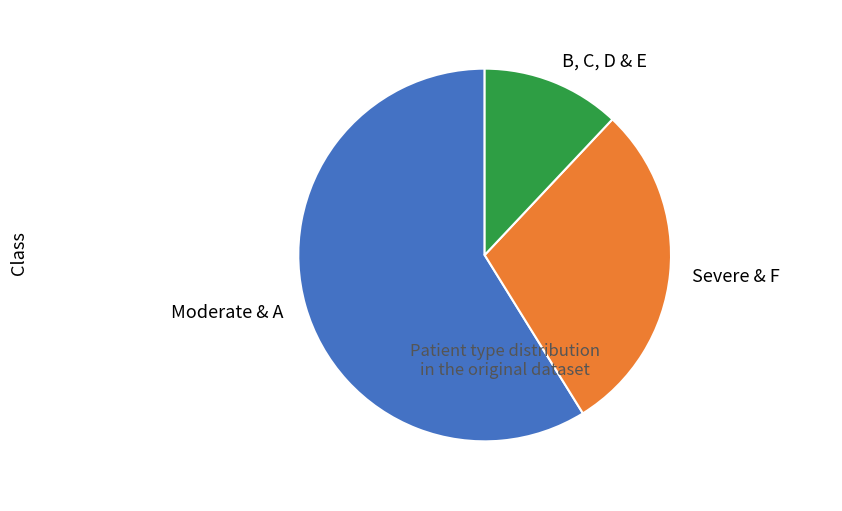

Rank the categories by value from highest to lowest.

Moderate & A, Severe & F, B, C, D & E